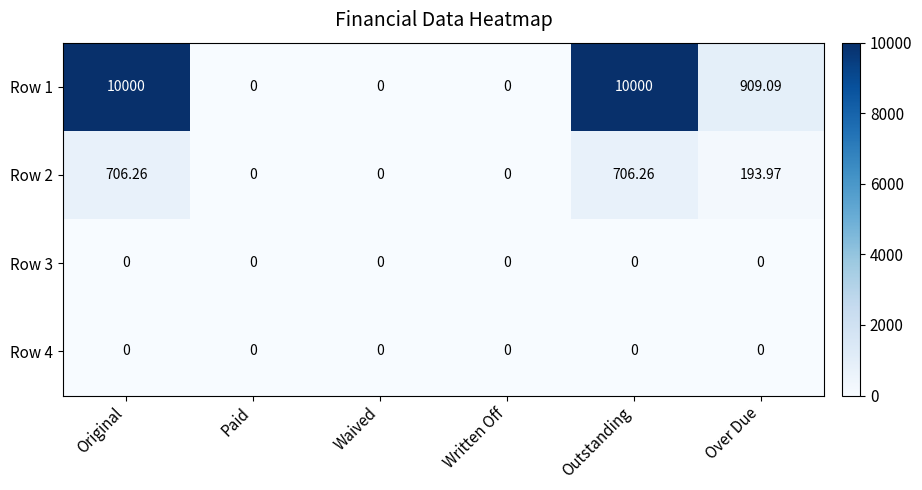

At which label is Row 1 closest to 5000?

Over Due